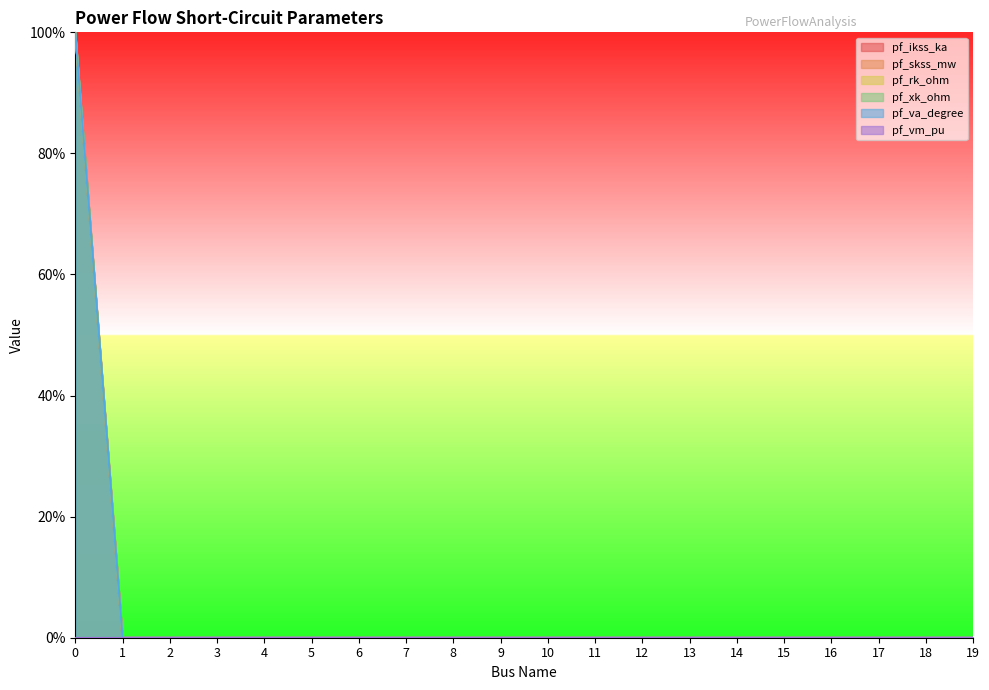

What is the difference between the maximum and minimum values in the pf_xk_ohm series?

100